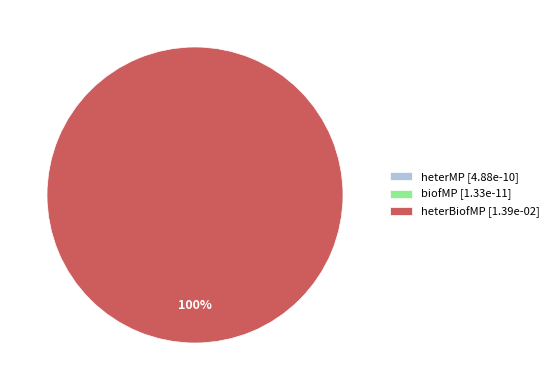

True or false: heterBiofMP [1.39e-02] accounts for 95% of the total.

False